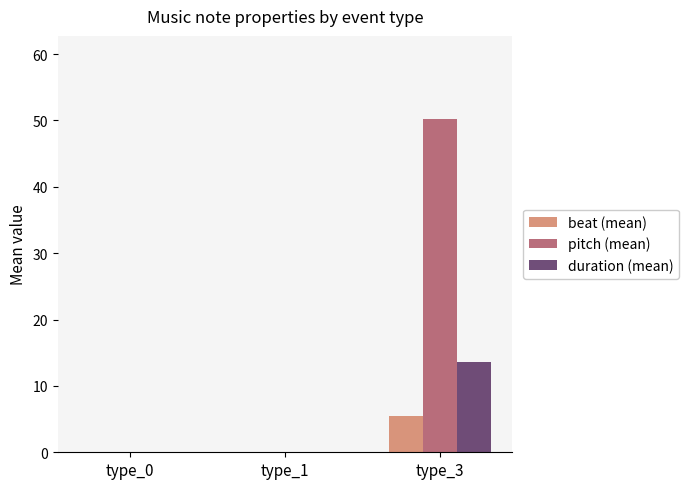

At which category is the sum across all series the highest?

type_3